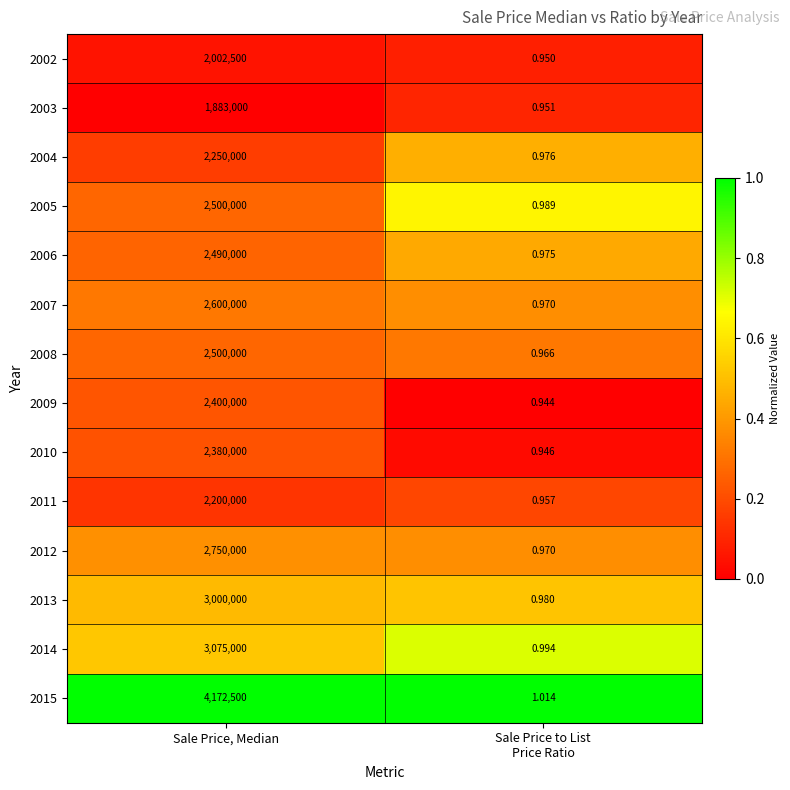

How many categories are shown in the chart?

2